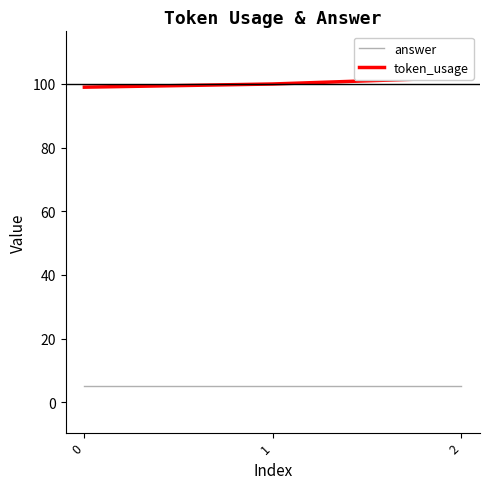

What is the sum of the token_usage values at 2 and 1?

202